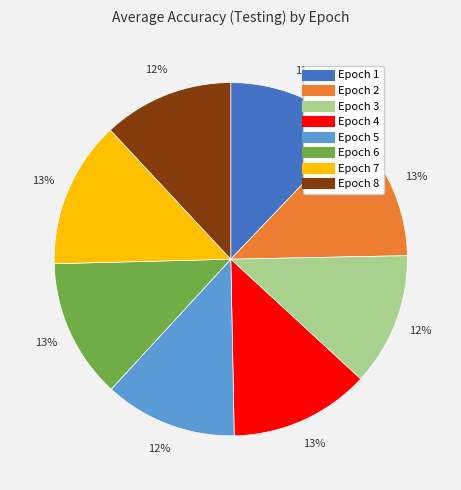

Is it true that Epoch 2 is 13% of the pie?

True